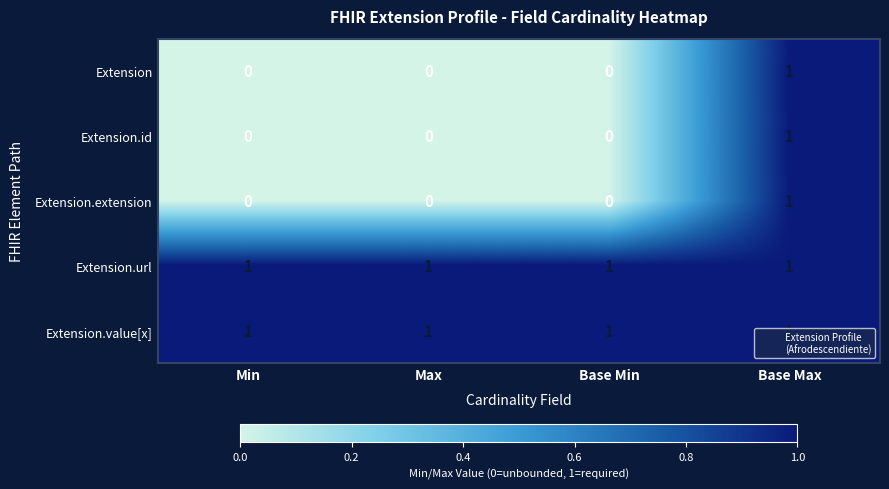

At which category is the sum across all series the highest?

Base Max